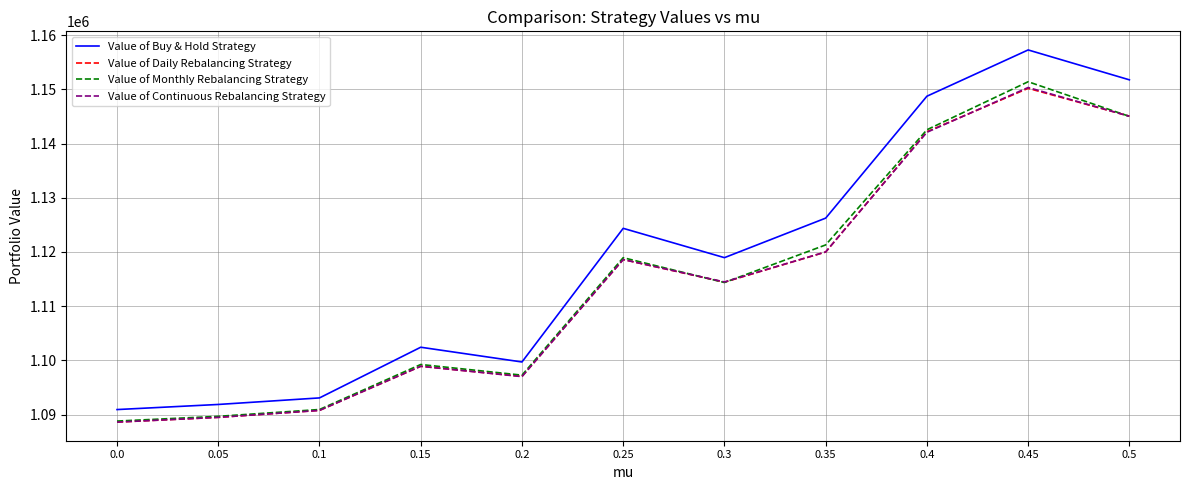

The value of Value of Buy & Hold Strategy at 0.3 is 1118948.0. True or false?

True